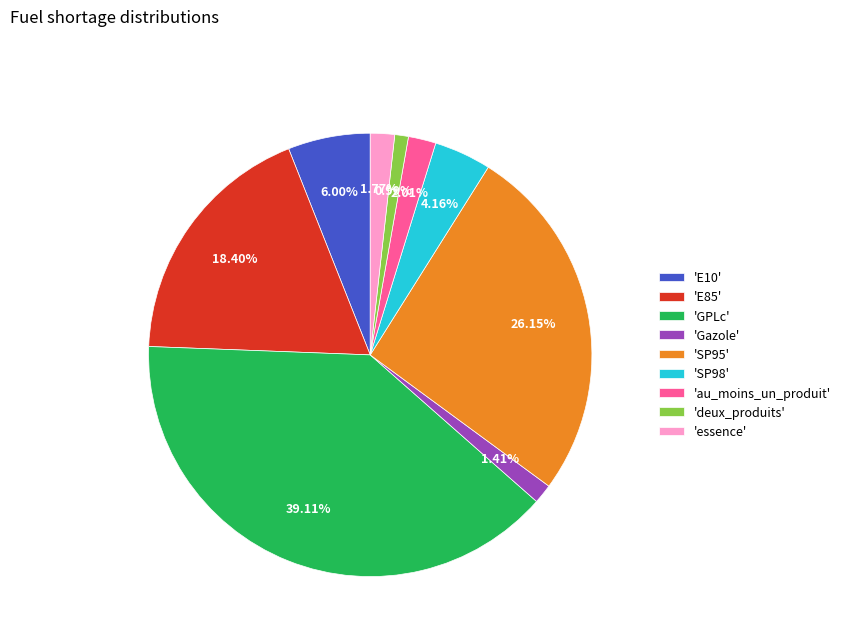

Combined, do 'GPLc' and 'SP98' account for over 50%?

No